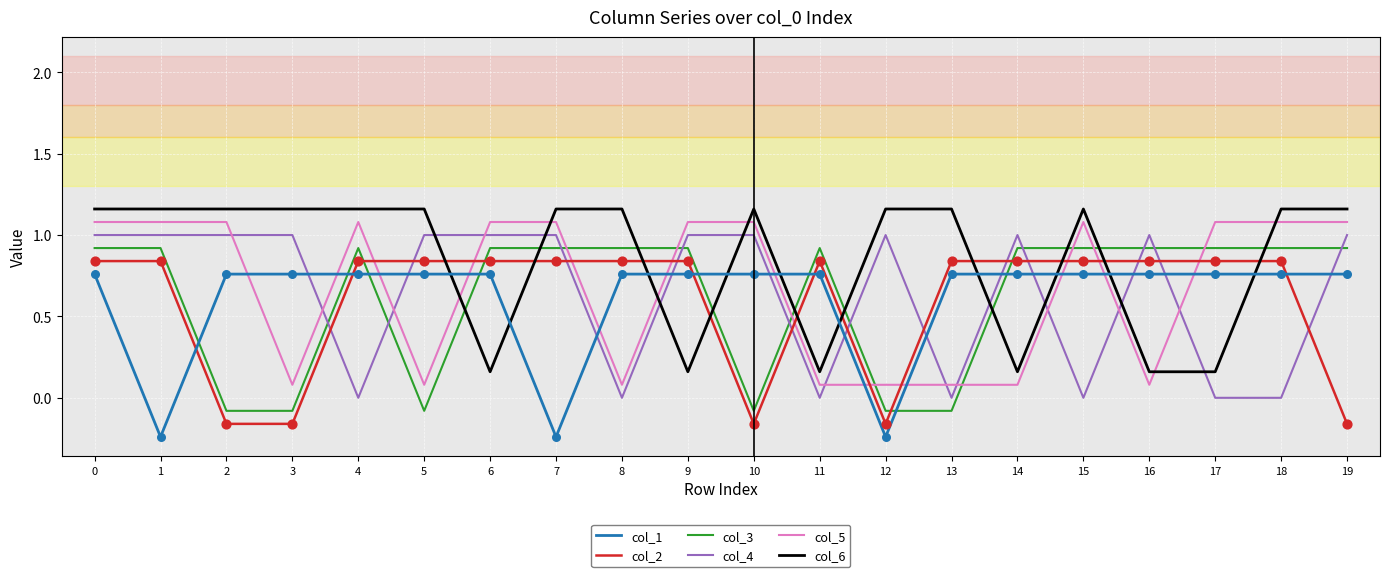

At how many categories does at least one series exceed 0?

20